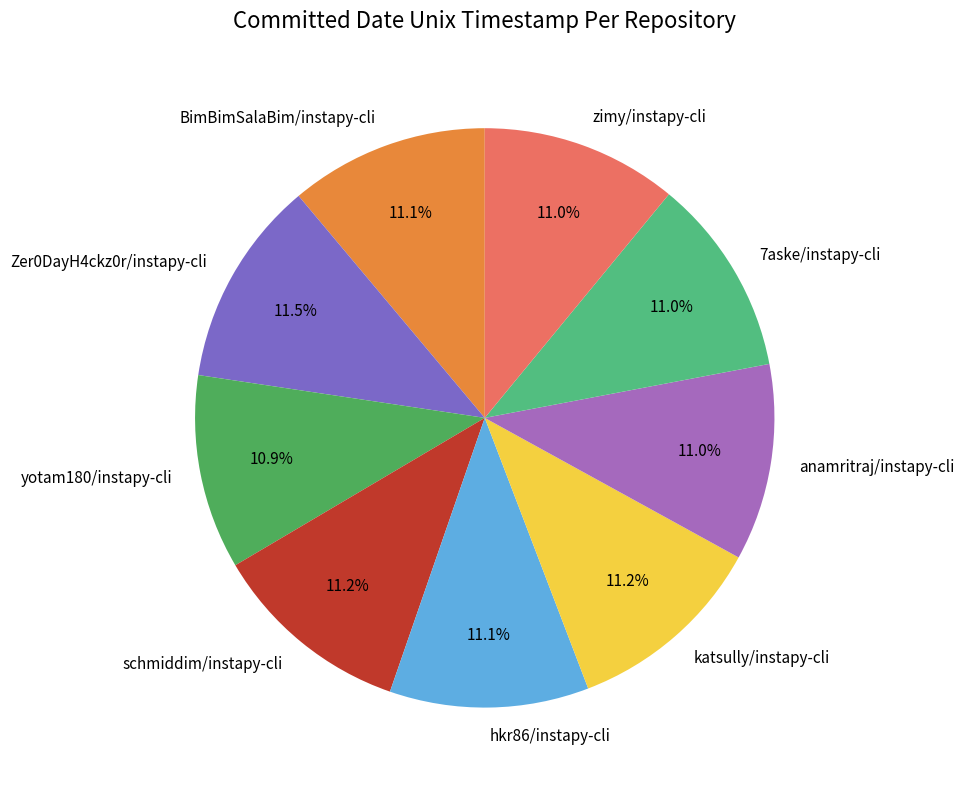

True or false: 7aske/instapy-cli accounts for 11% of the total.

True